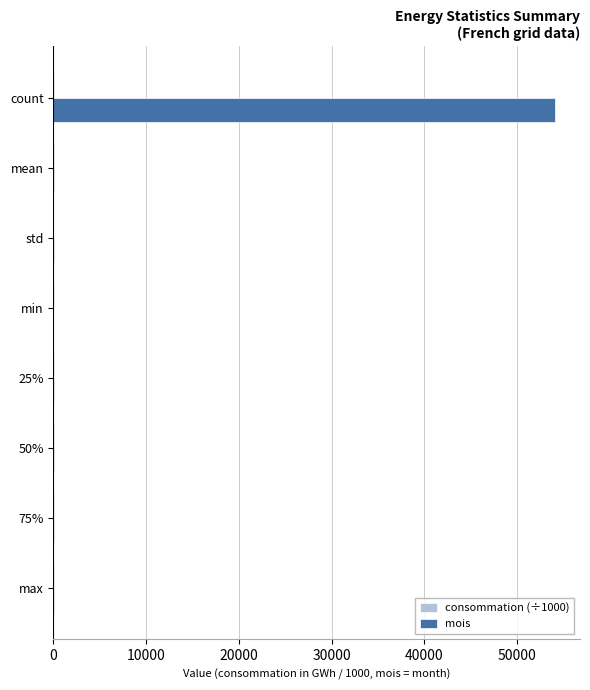

Which series changed the most between count and 50%?

mois